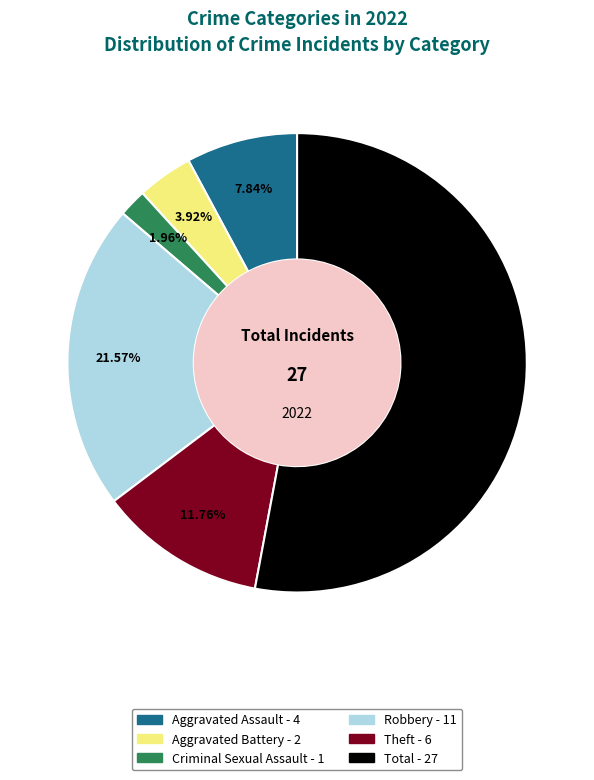

Is there any slice that represents more than half of the pie?

Yes